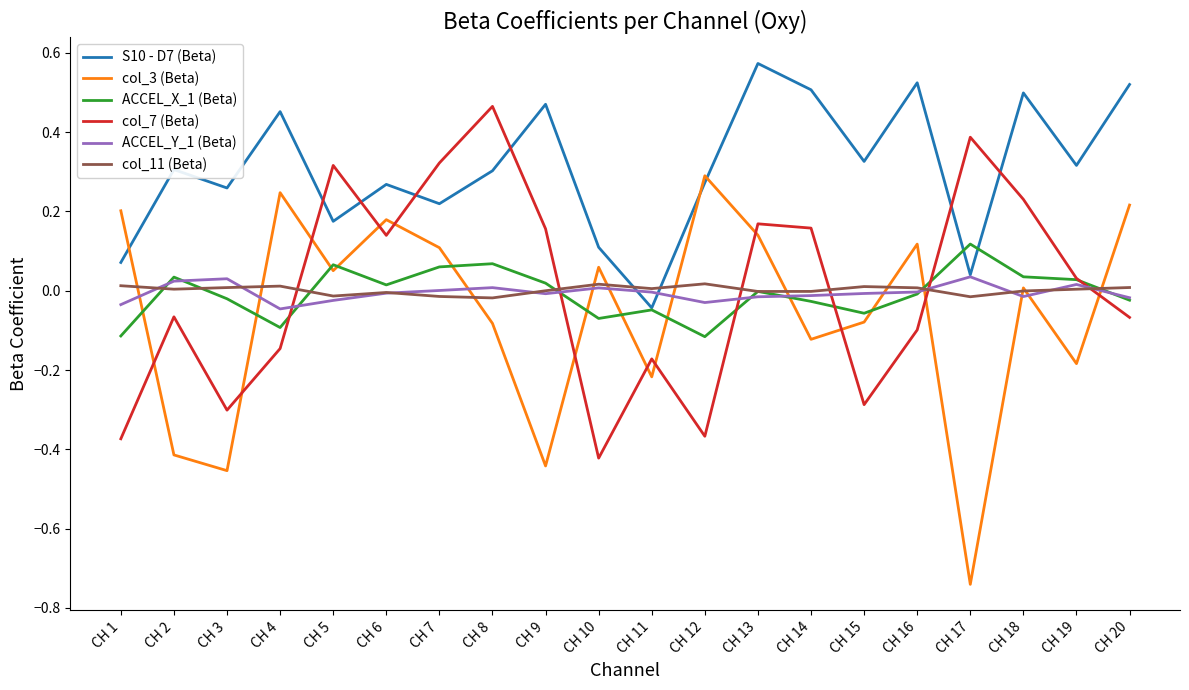

At which category is the sum across all series the highest?

CH 13